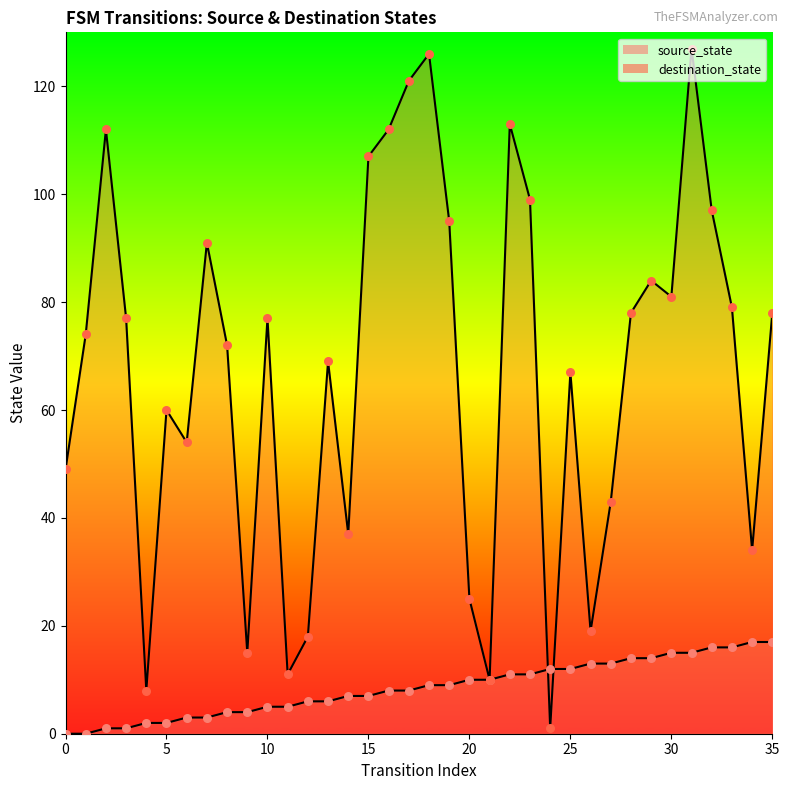

Which series has the largest total across all categories?

destination_state